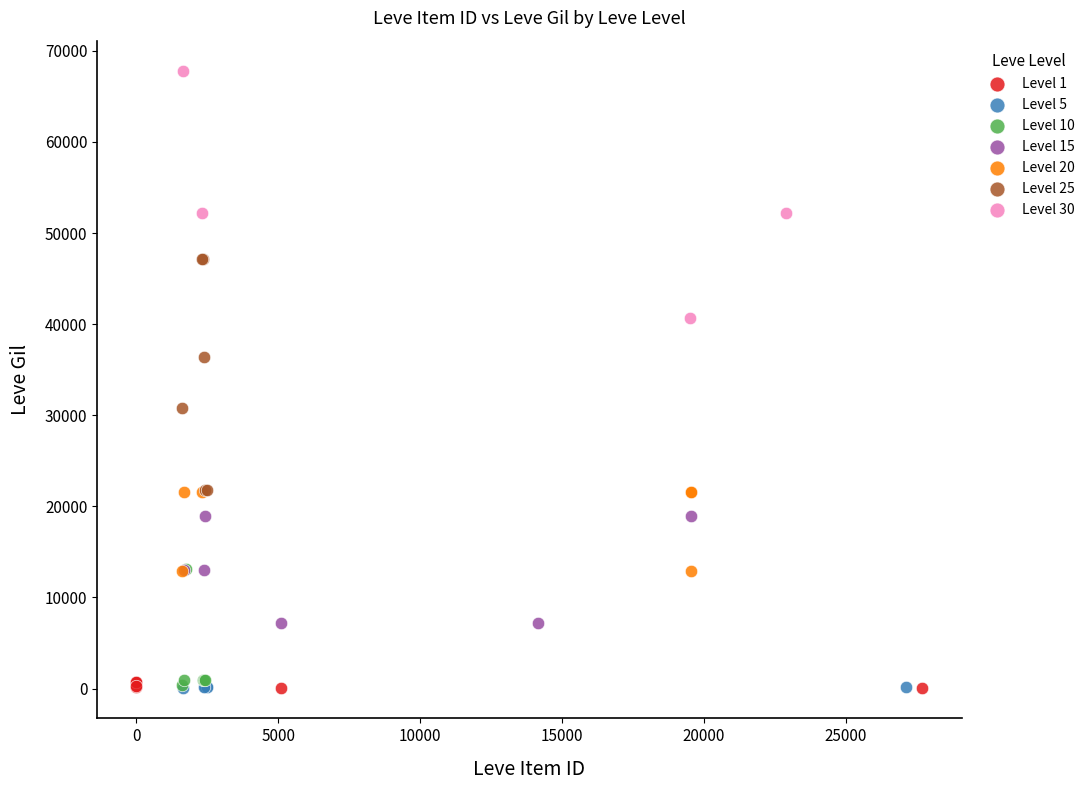

Which series reaches the maximum Y coordinate?

Level 30